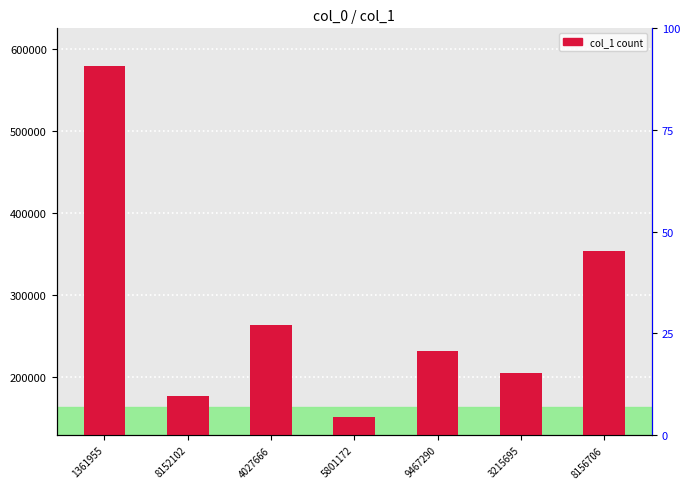

What is the greatest value displayed?

579012